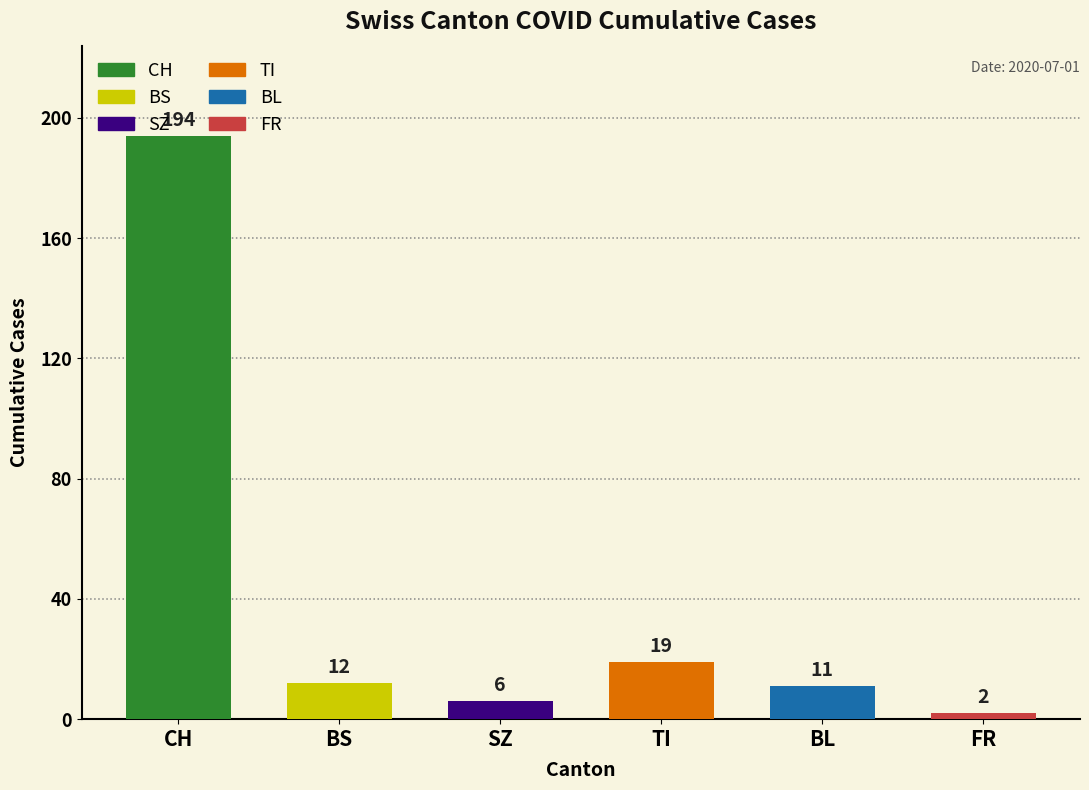

How many series are shown in this chart?

6